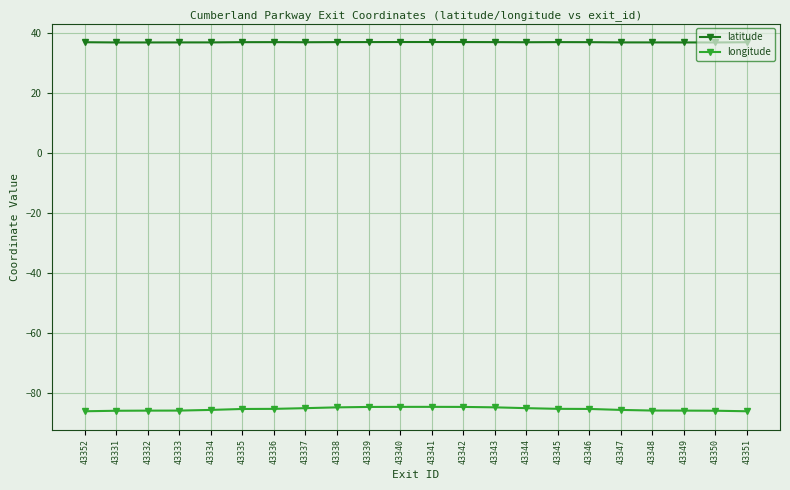

What is the difference between the maximum and minimum values in the latitude series?

0.2